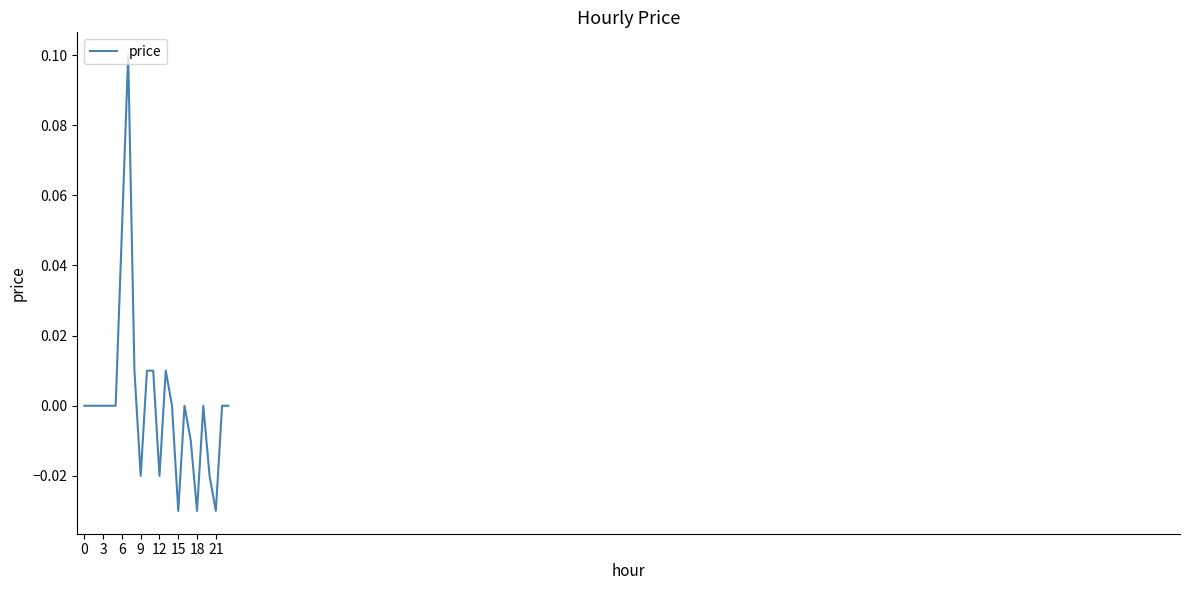

The value at 0 is 0.0. True or false?

True